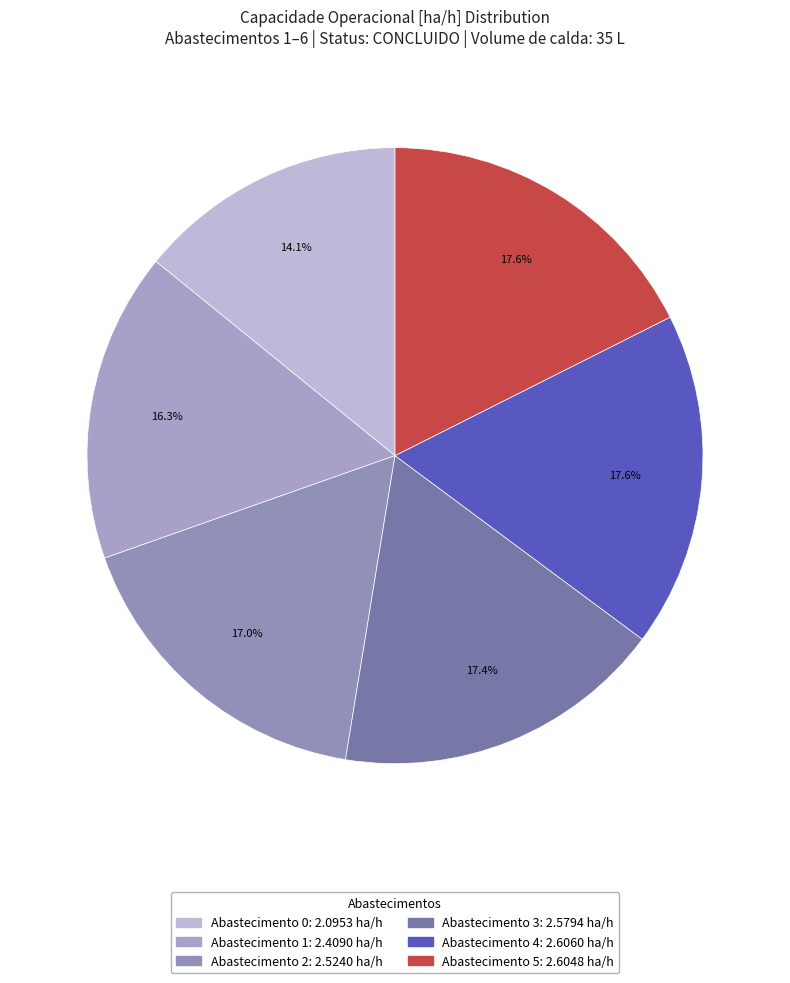

Count the number of slices in the pie.

6